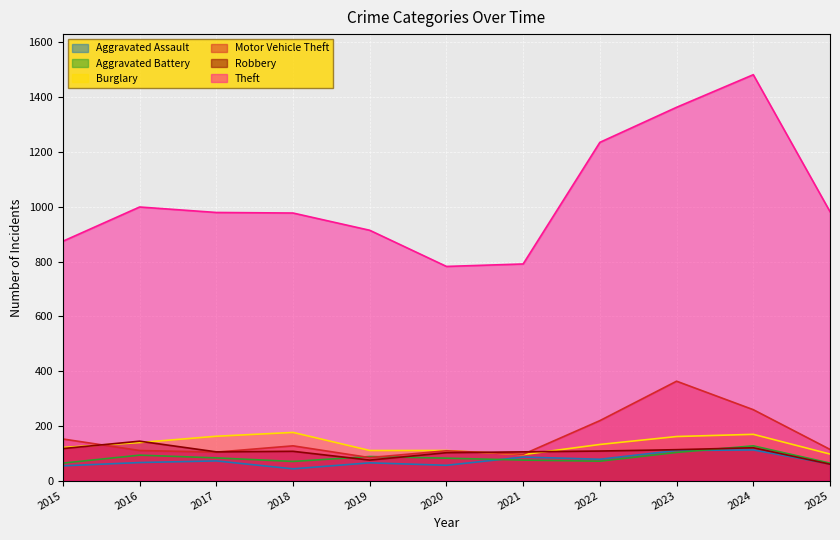

What are all the series names shown in the legend?

Aggravated Assault, Aggravated Battery, Burglary, Motor Vehicle Theft, Robbery, Theft